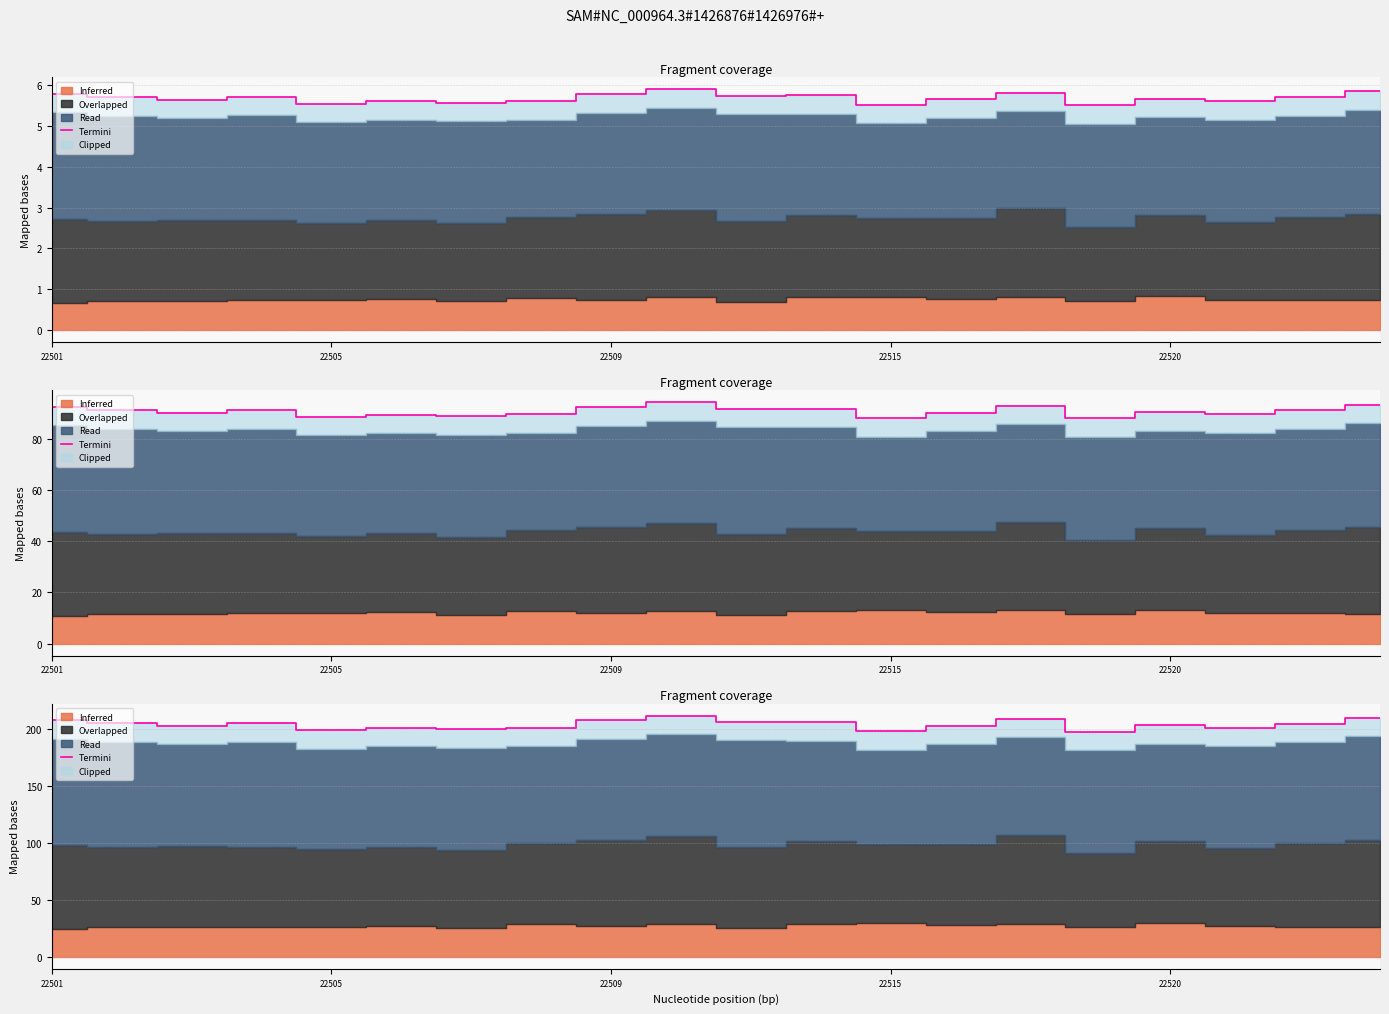

Is it true that the value at 15 is 337.0?

False